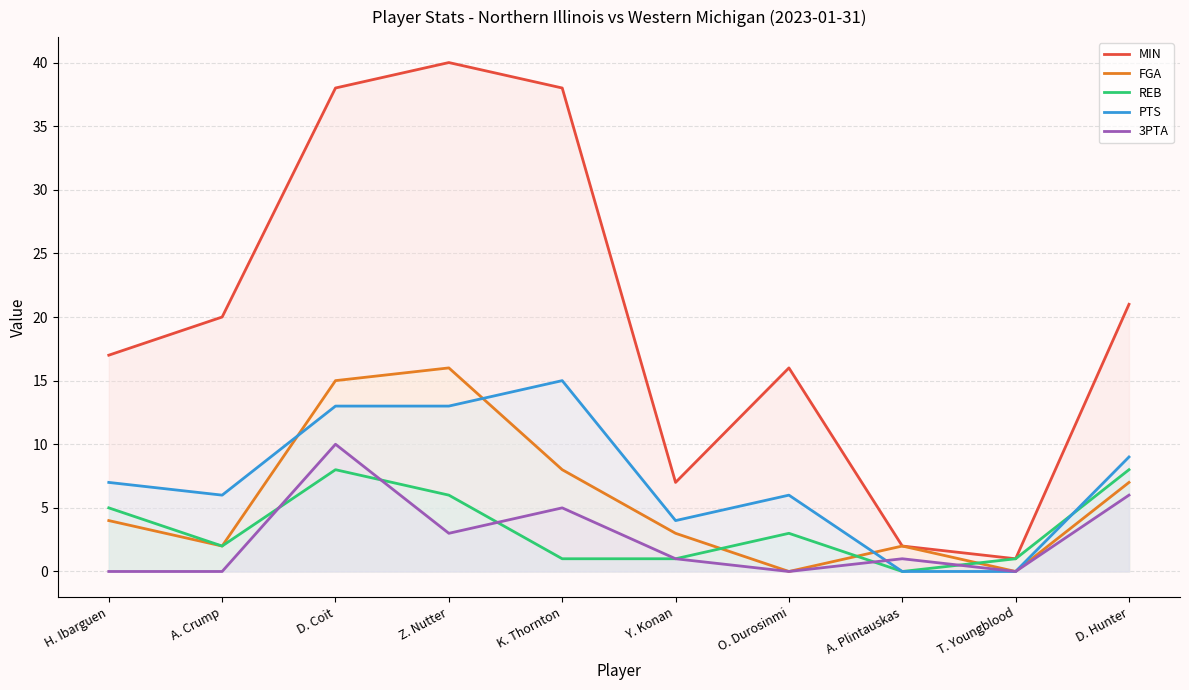

At how many categories does at least one series exceed 9?

7